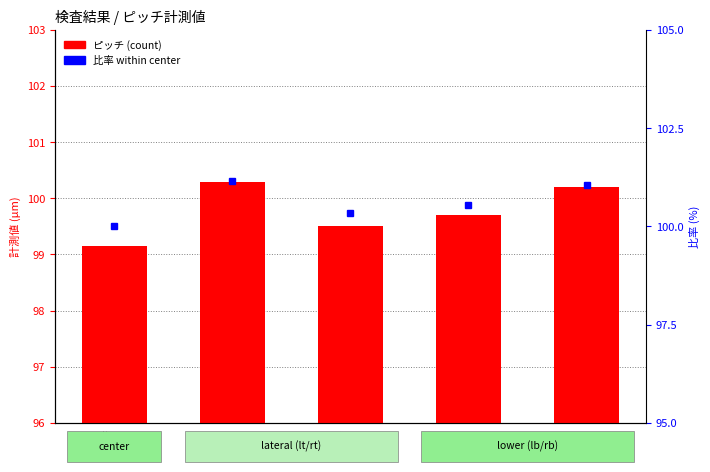

What are all the series names shown in the legend?

ピッチ (count), 比率 within center